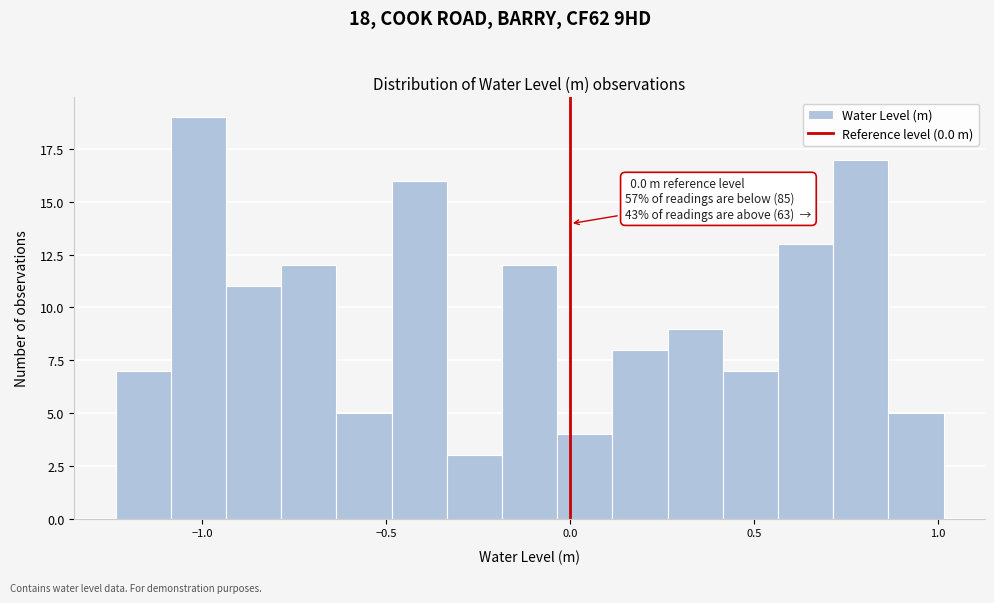

Read against the x-axis, roughly where is the centre of the tallest bar?

-1.00